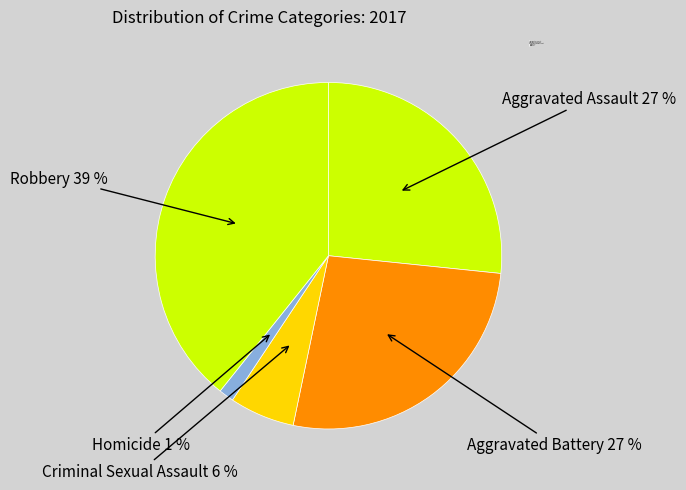

To the nearest percent, what is the difference between the largest and smallest slice percentages?

38%